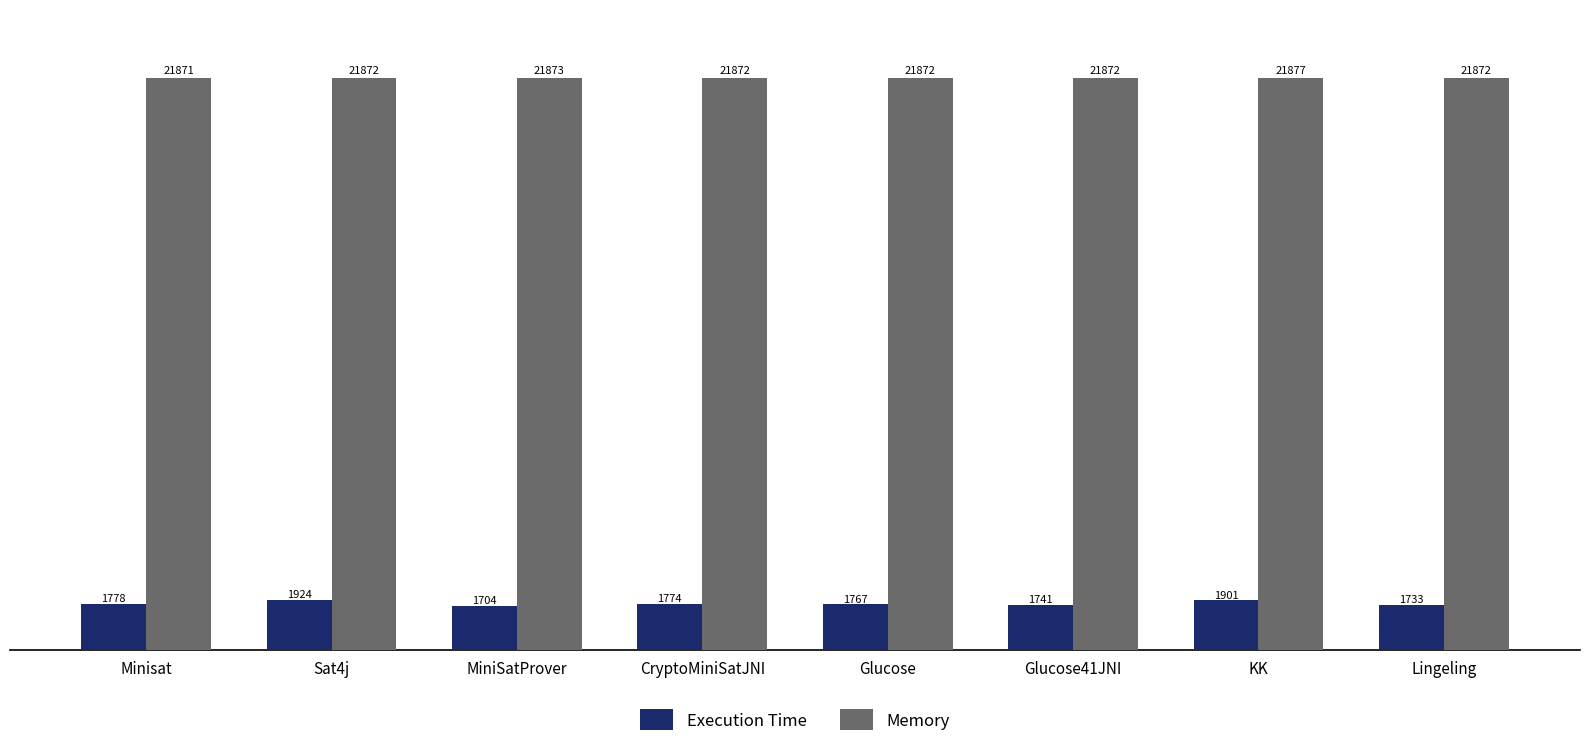

Which series changed the most between Glucose41JNI and Lingeling?

Execution Time